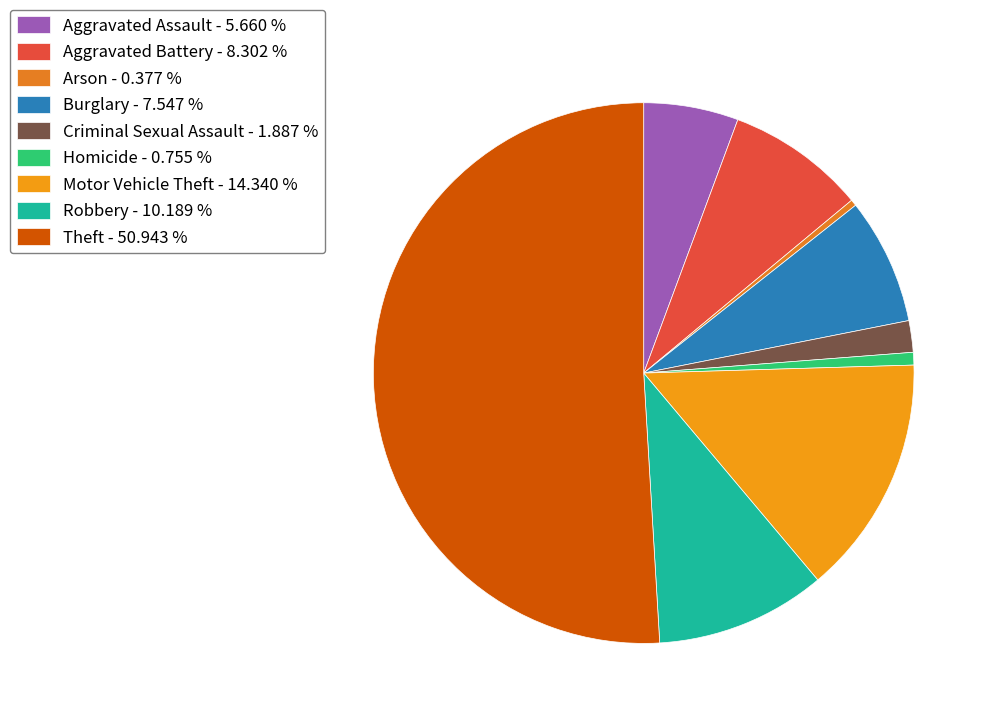

Count the number of slices in the pie.

9